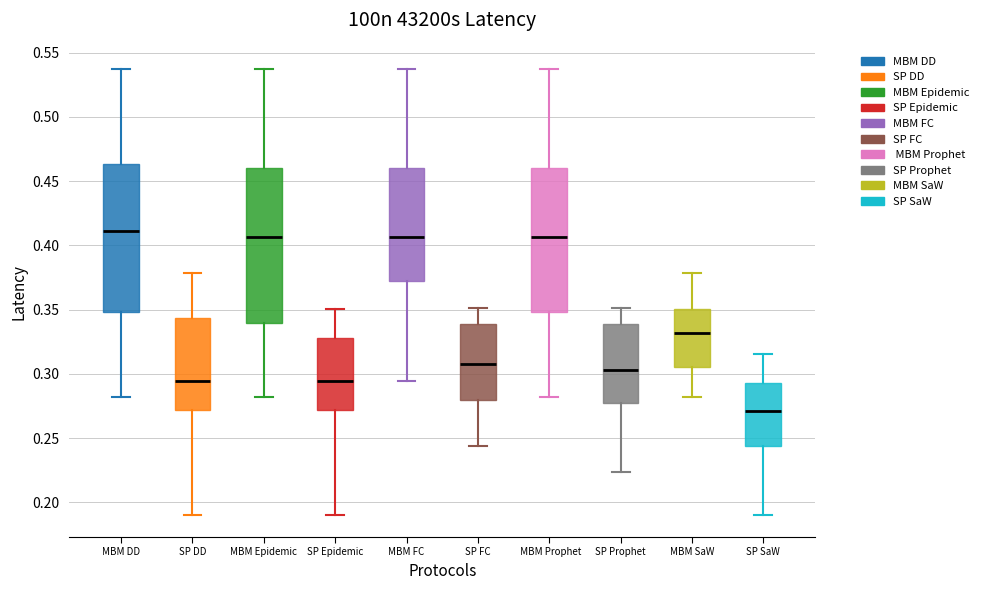

Reading left to right, read every box against the y-axis: the position of its median line, the range the box covers, and the ends of its whiskers. The values are not printed on the chart, so give them approximately, as read against the axis.

MBM DD: median 0.410, box 0.350 to 0.465, whiskers 0.280 to 0.535
SP DD: median 0.295, box 0.270 to 0.345, whiskers 0.190 to 0.380
MBM Epidemic: median 0.405, box 0.340 to 0.460, whiskers 0.280 to 0.535
SP Epidemic: median 0.295, box 0.270 to 0.330, whiskers 0.190 to 0.350
MBM FC: median 0.405, box 0.370 to 0.460, whiskers 0.295 to 0.535
SP FC: median 0.305, box 0.280 to 0.340, whiskers 0.245 to 0.350
MBM Prophet: median 0.405, box 0.350 to 0.460, whiskers 0.280 to 0.535
SP Prophet: median 0.305, box 0.280 to 0.340, whiskers 0.225 to 0.350
MBM SaW: median 0.330, box 0.305 to 0.350, whiskers 0.280 to 0.380
SP SaW: median 0.270, box 0.245 to 0.295, whiskers 0.190 to 0.315